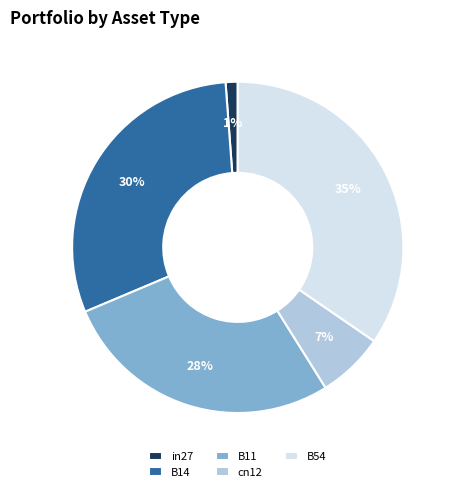

To the nearest percent, what is the average slice percentage?

20%